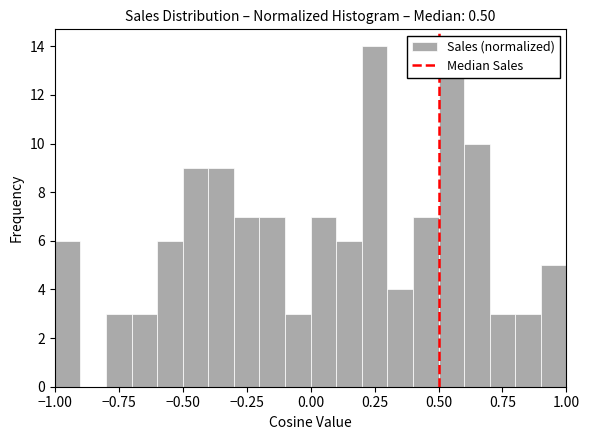

Around what value on the x-axis is the tallest bar? Give the approximate position of its centre, as read against the axis.

0.25